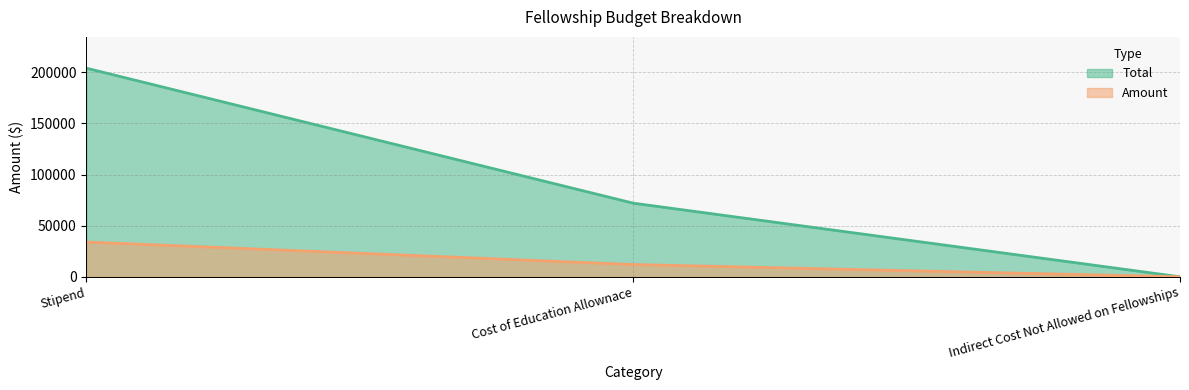

The value of Amount at Indirect Cost Not Allowed on Fellowships is -16130. True or false?

False